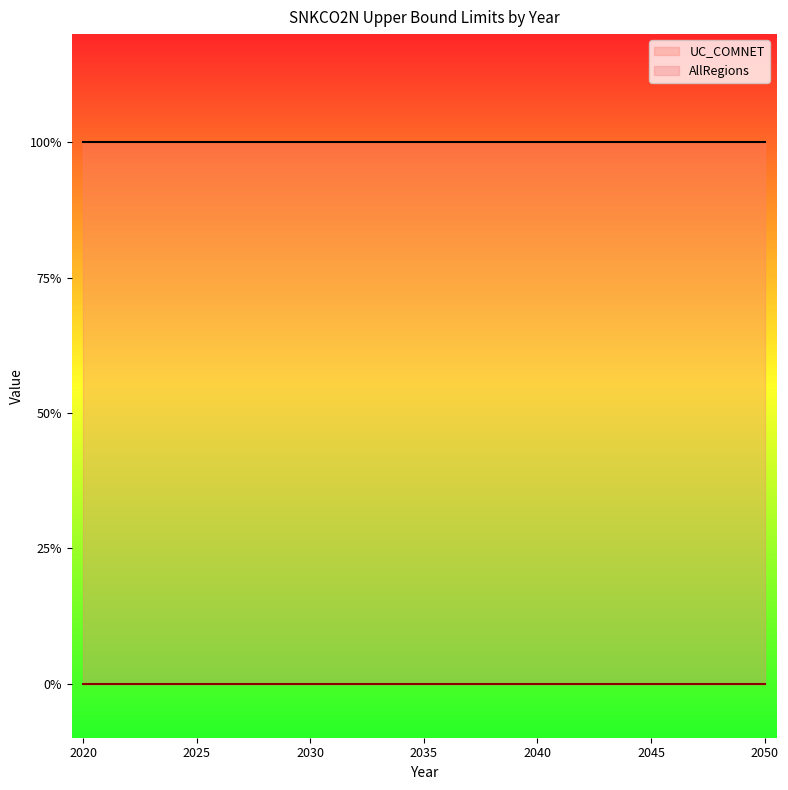

Is it true that UC_COMNET equals 1 at 2025?

True